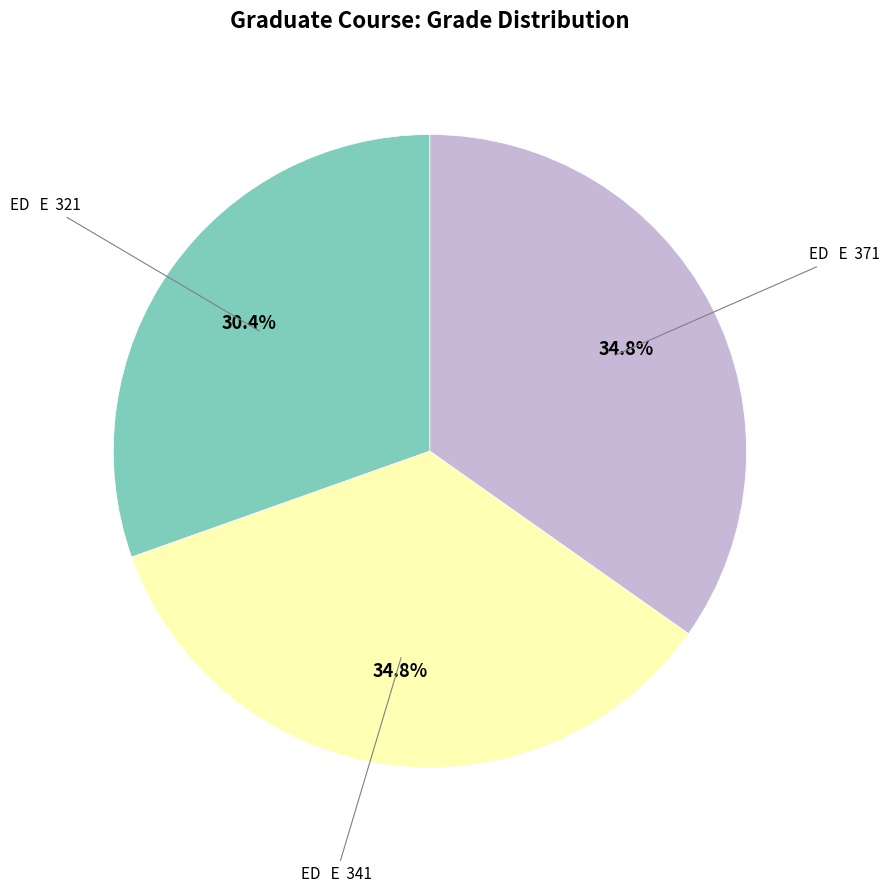

Is there a majority slice in this chart?

No